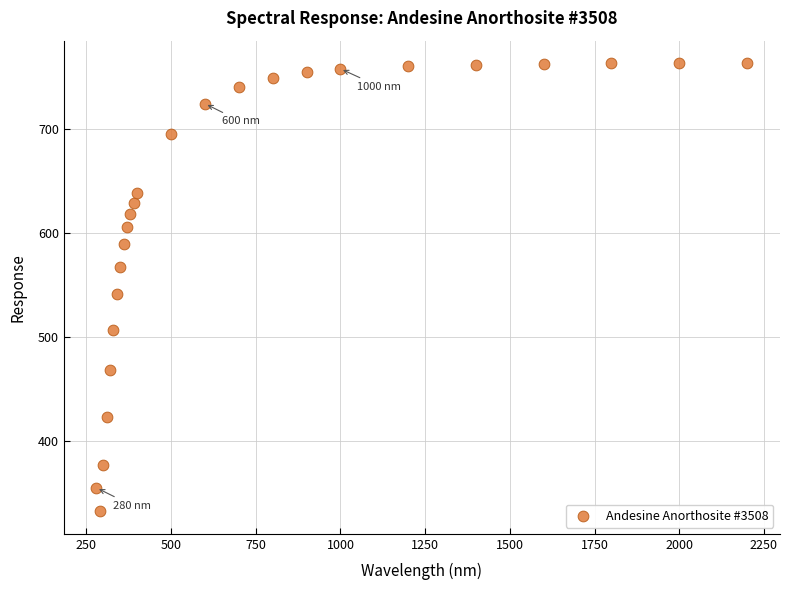

What Y value in the scatter plot is closest to 547?

541.0